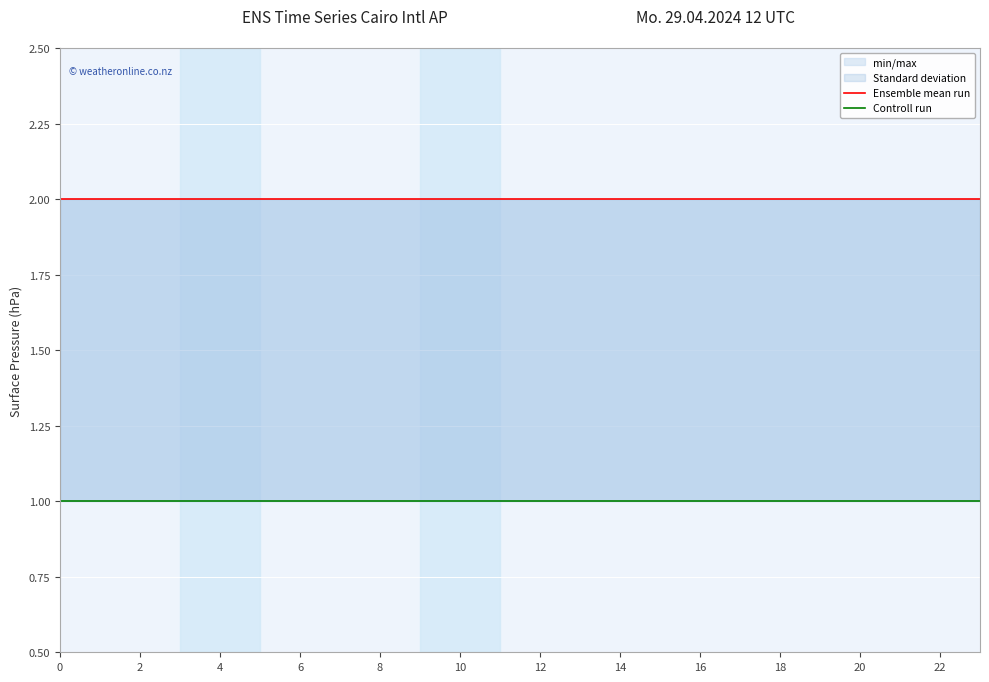

Does the chart display data point markers on the line(s)?

No